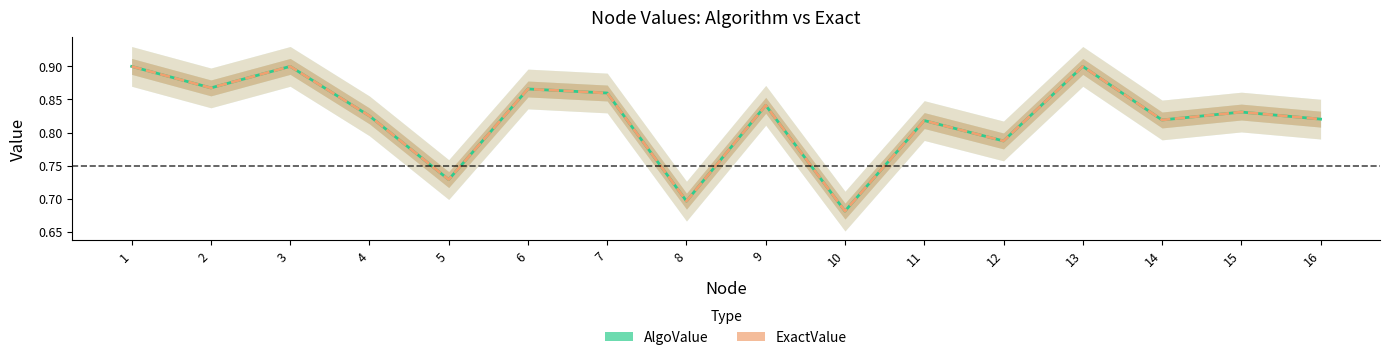

What is the average value of the AlgoValue series?

0.8